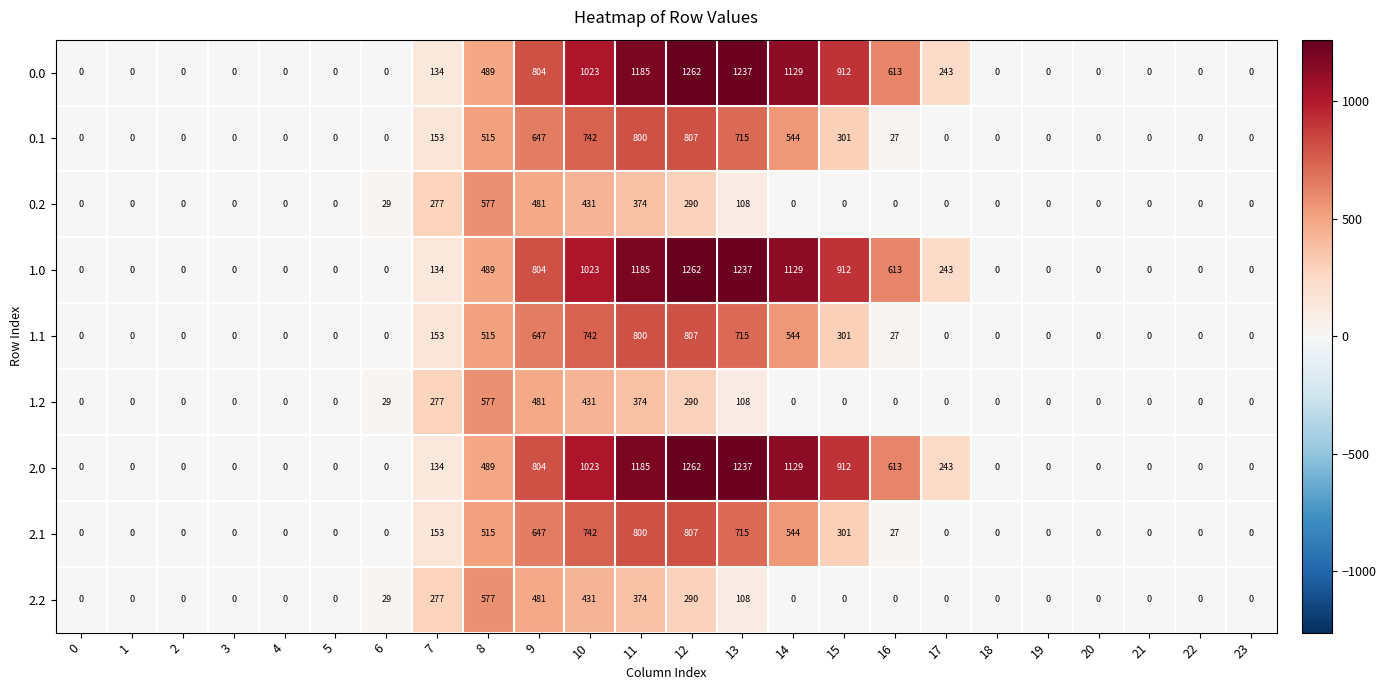

What is the total value across all series at 9?

5796